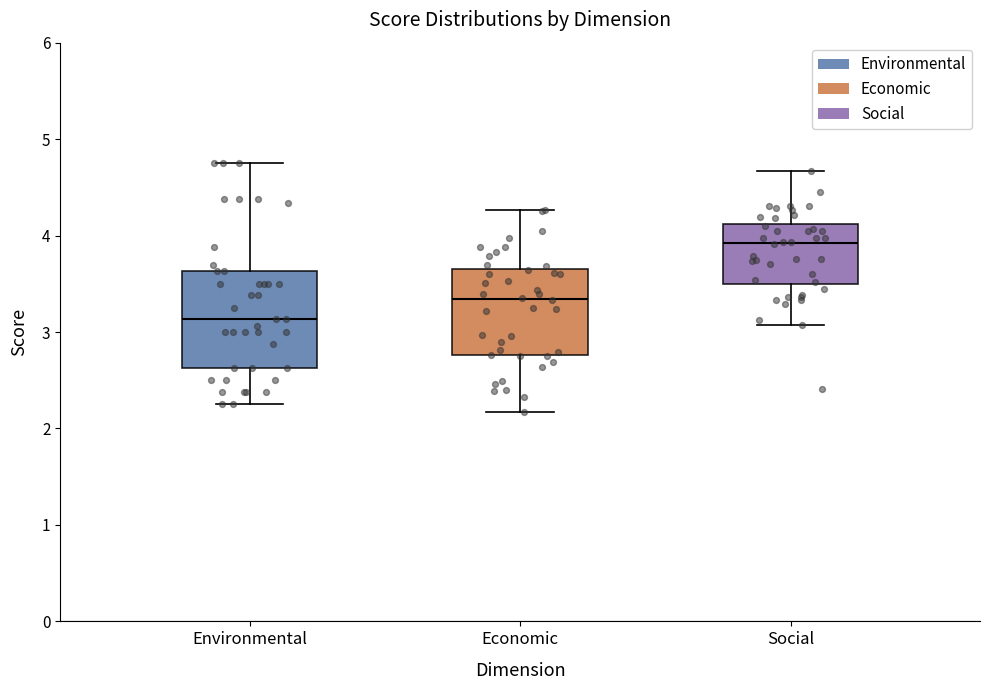

Comparing the boxes themselves (not the whiskers), which one is the tallest?

Environmental